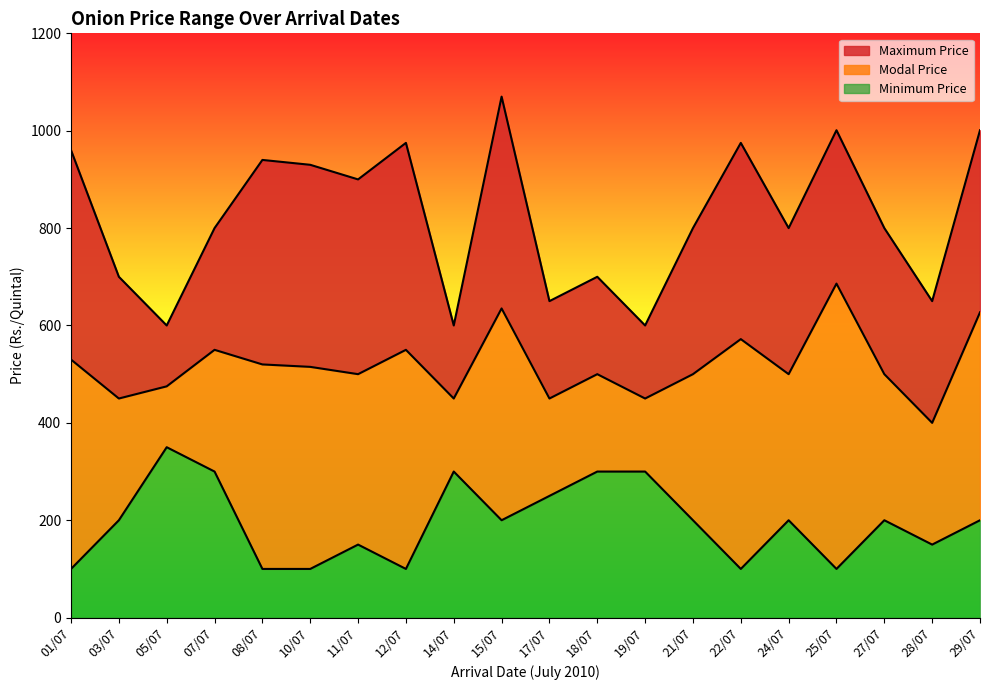

What is the difference between the highest and lowest values at 12/07?

875